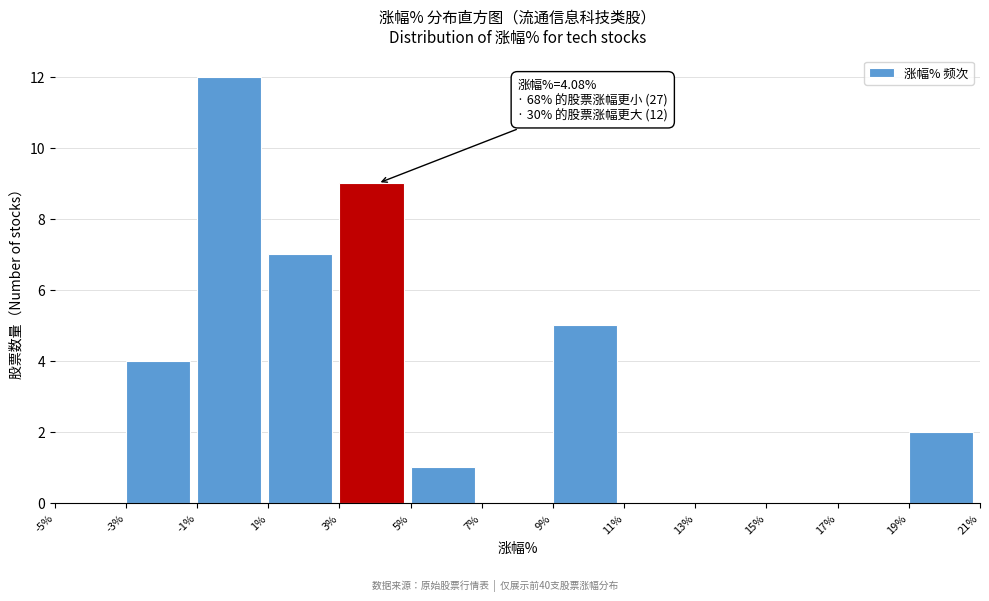

Over which range of the x-axis is the bar tallest?

-1% to 1%